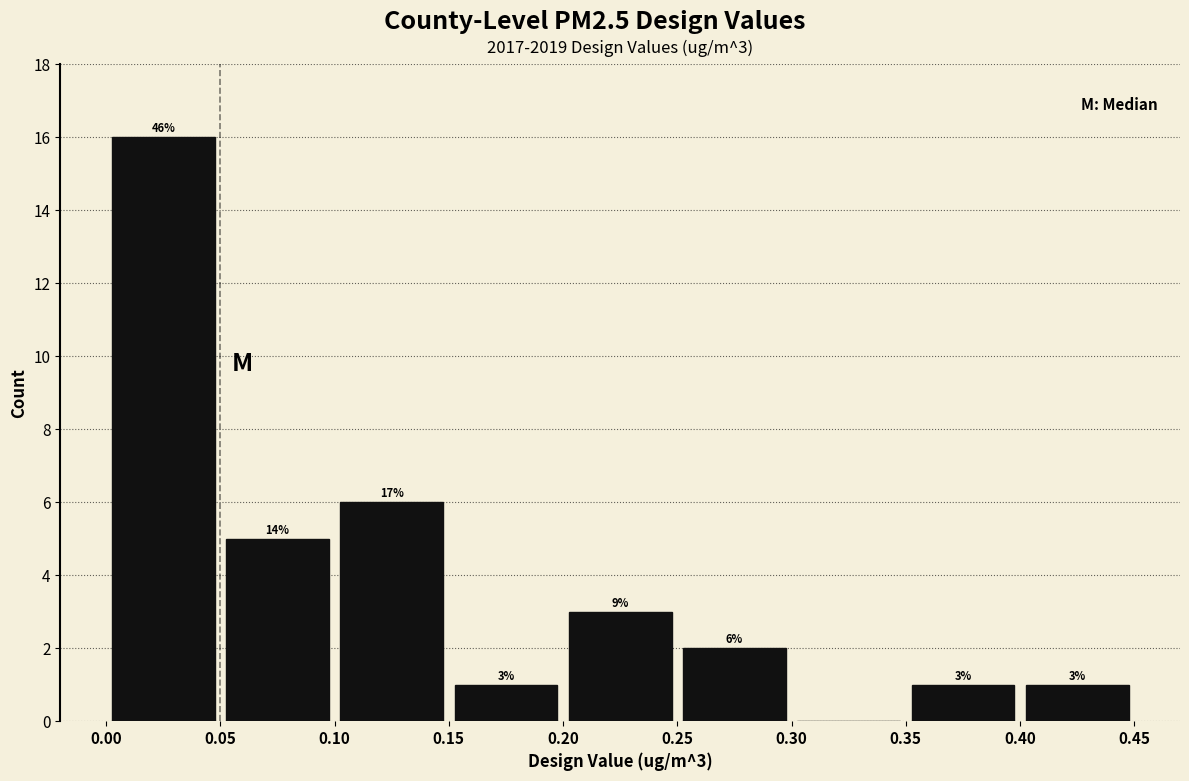

Which range on the x-axis has the tallest bar?

0.00 to 0.05